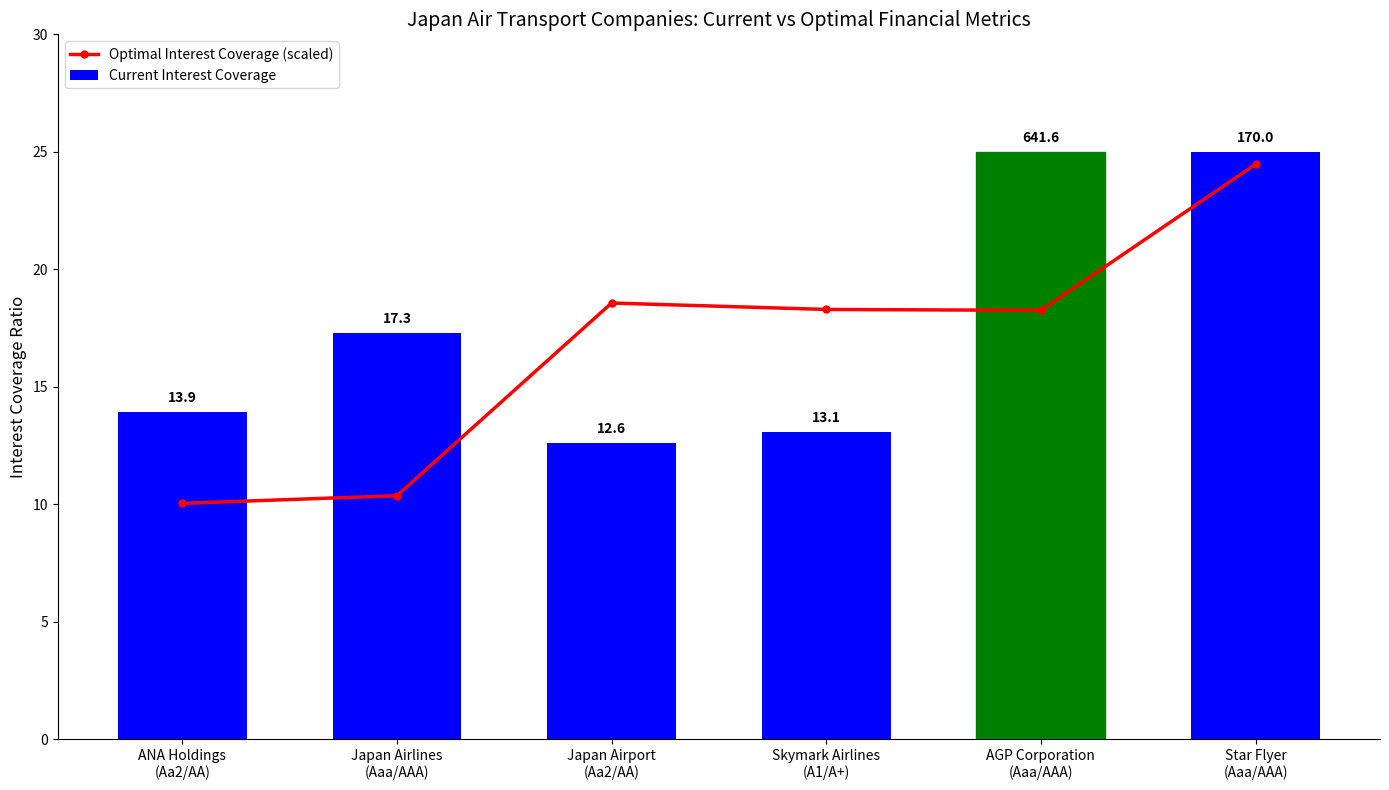

Reading left to right, transcribe all the data shown in this chart.

Optimal Interest Coverage (scaled): 10.0	10.4	18.6	18.3	18.3	24.5
Current Interest Coverage: 13.9	17.3	12.6	13.1	25.0	25.0